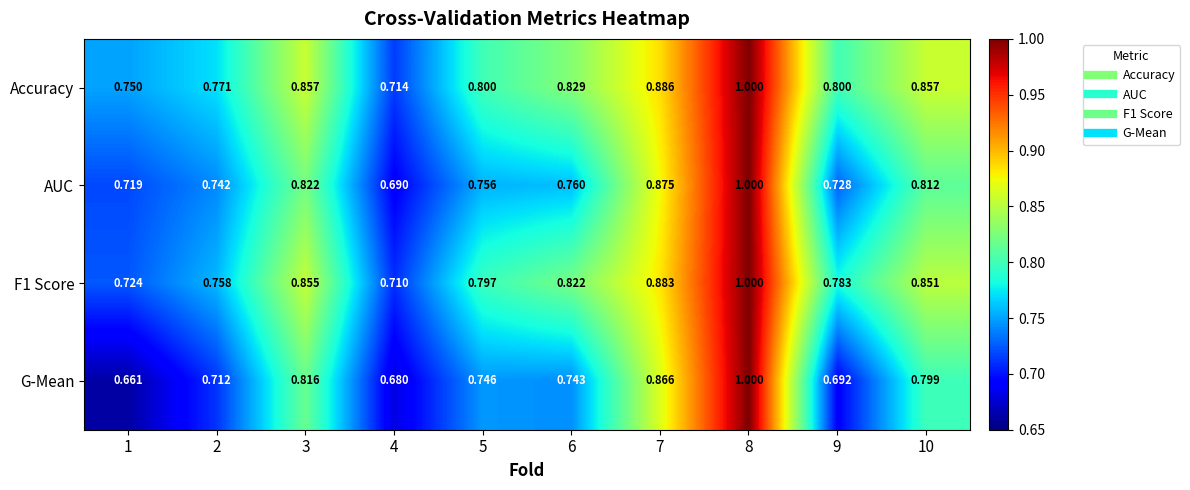

Between 6 and 10, which series saw the biggest shift?

G-Mean